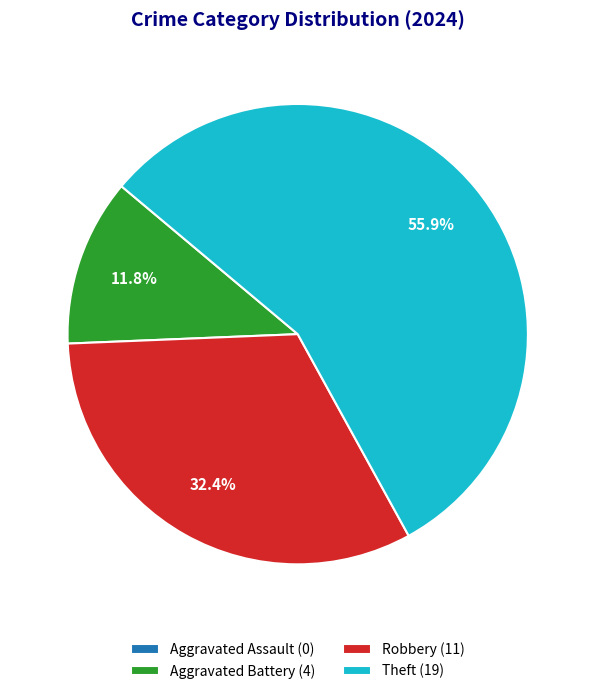

Is the sum of Robbery (11) and Theft (19) greater than half?

Yes